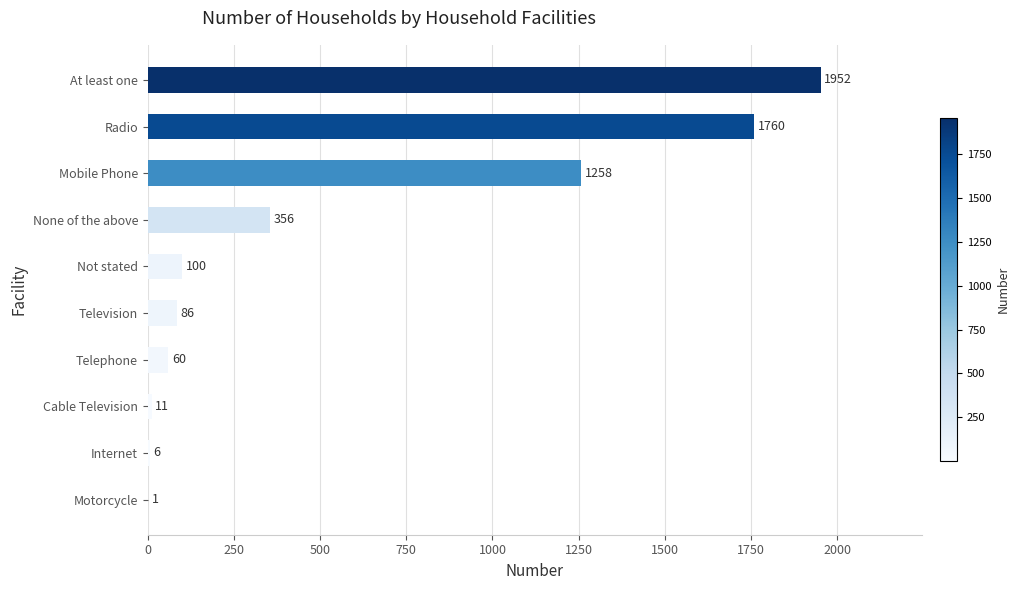

Is it true that the value at Not stated is 100?

True